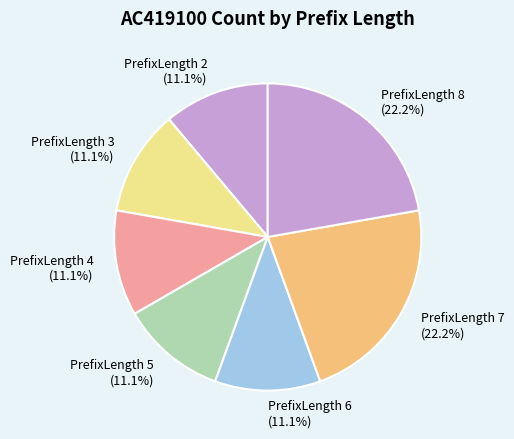

Approximately how many times larger is the value at PrefixLength 3 (11.1%) compared to PrefixLength 5 (11.1%)?

1.0